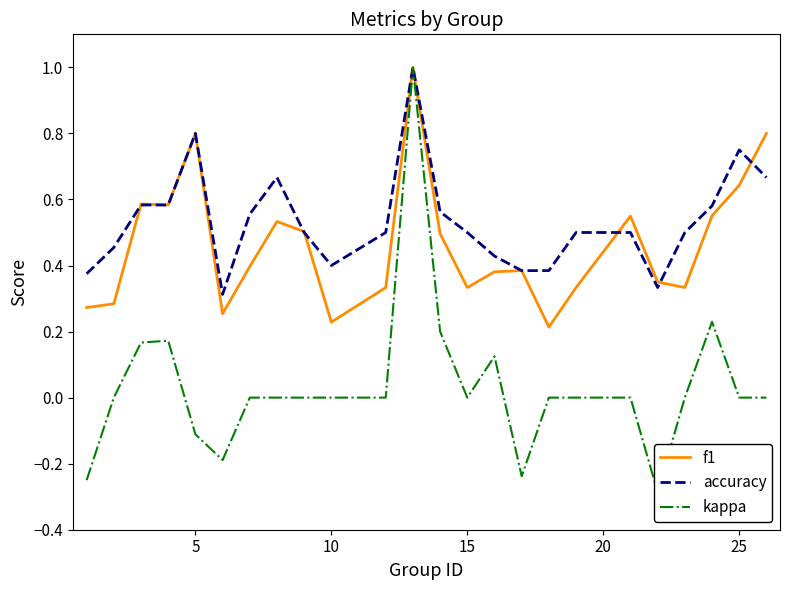

Is this an area chart (filled region under the line)?

No